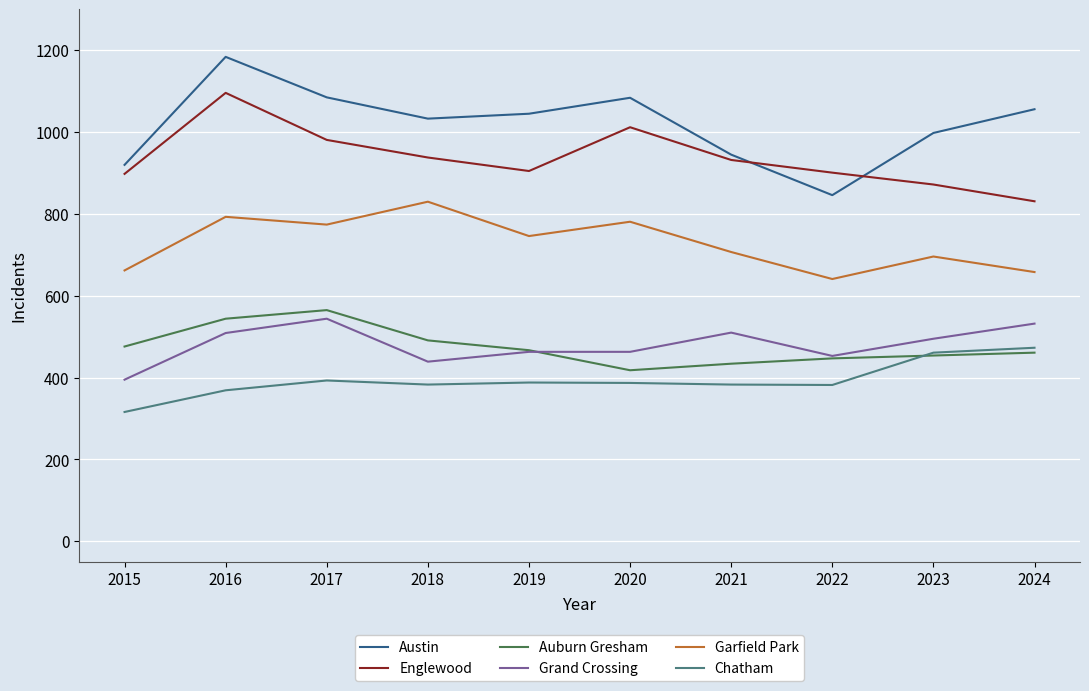

Rank the series at 2015 from lowest to highest value.

Chatham, Grand Crossing, Auburn Gresham, Garfield Park, Englewood, Austin